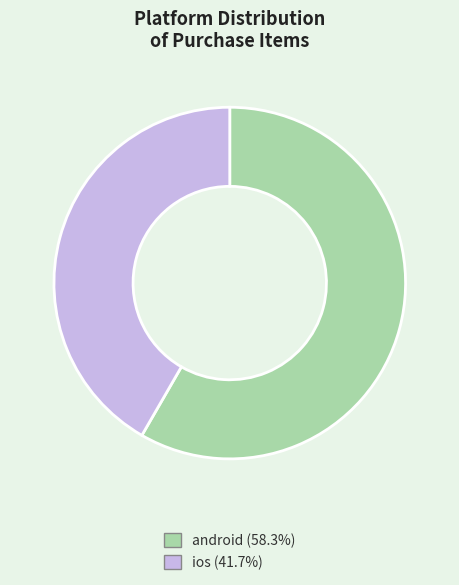

Which slice represents more than half of the pie?

android